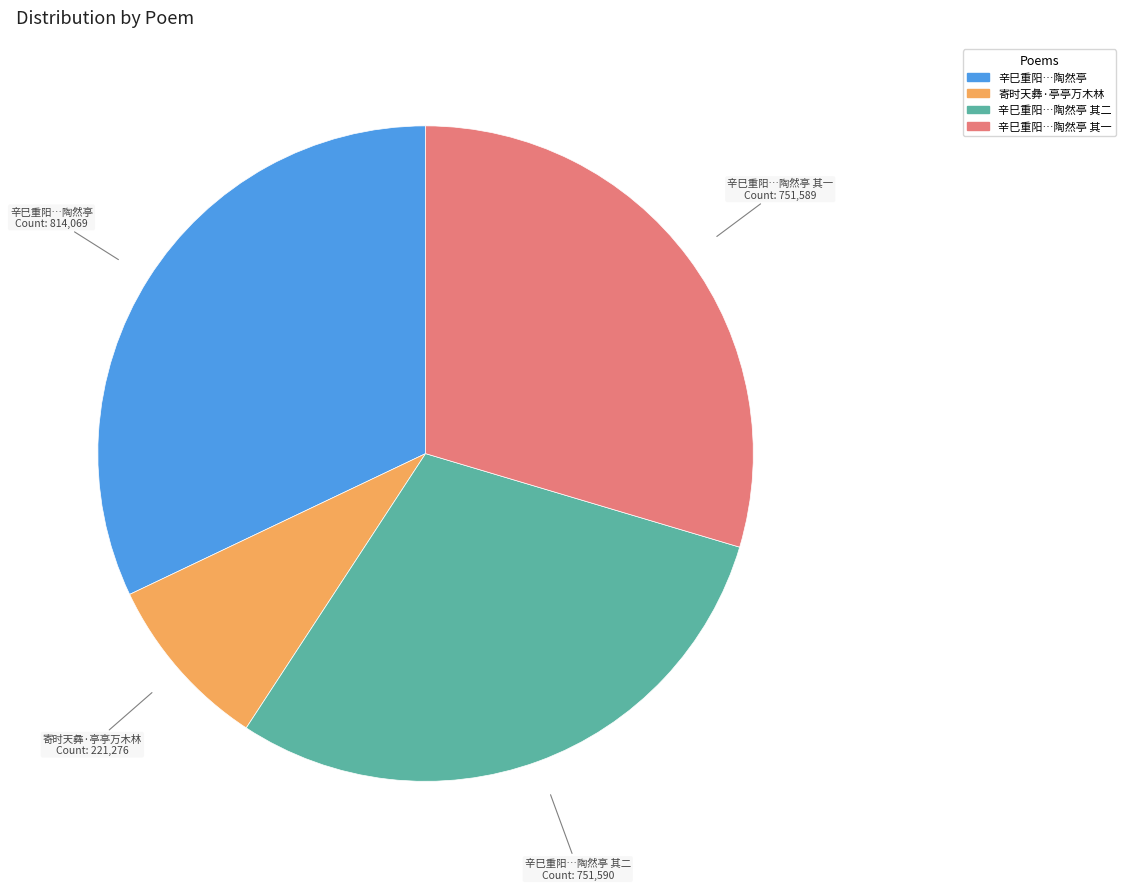

Does any single category account for the majority?

No